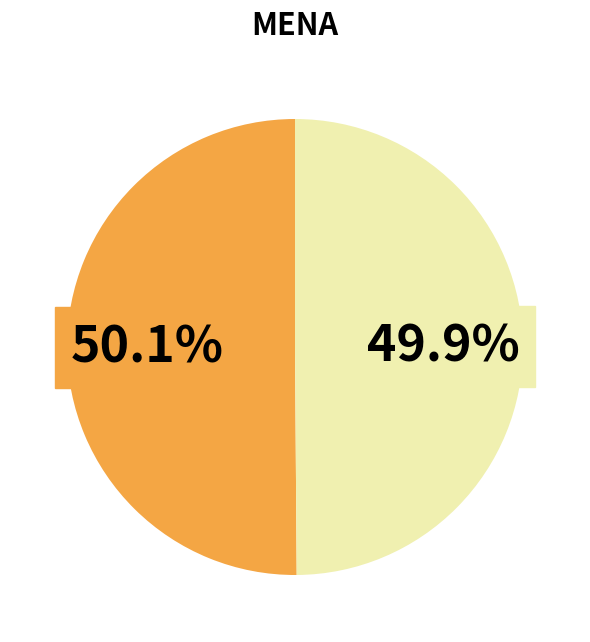

Is there any slice that represents more than half of the pie?

Yes